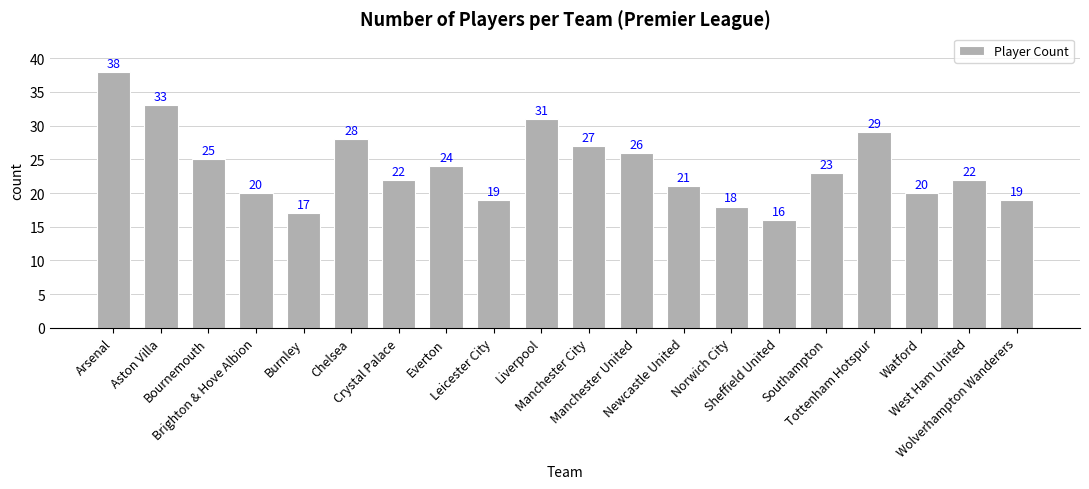

What is the difference between the second highest and second lowest values?

16